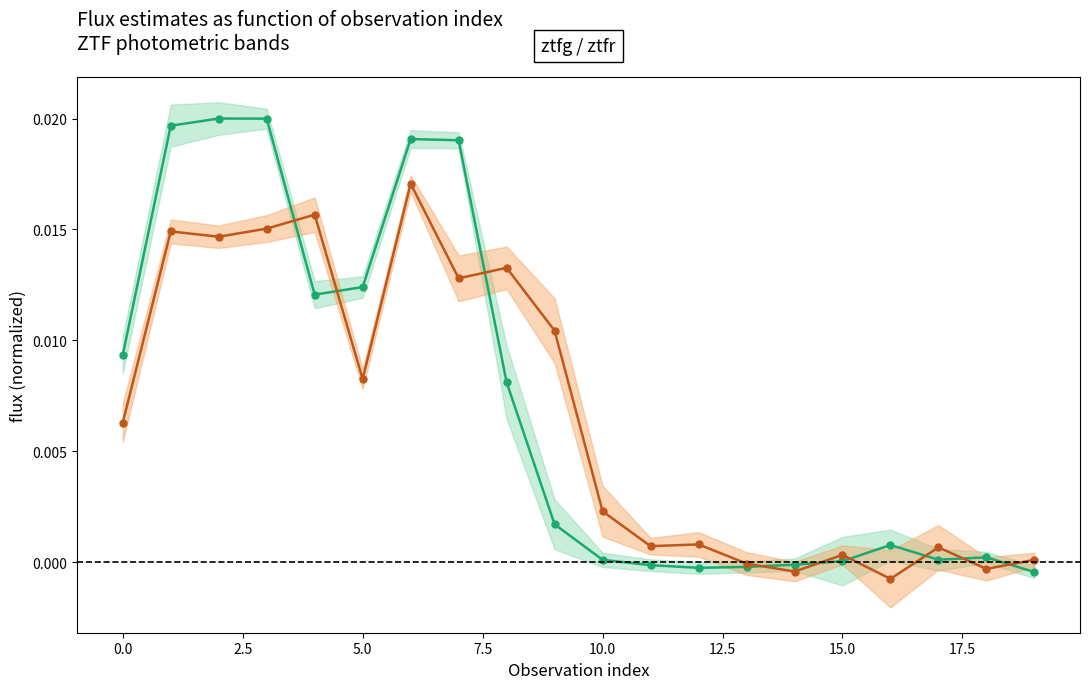

Does the chart have visible grid lines?

No